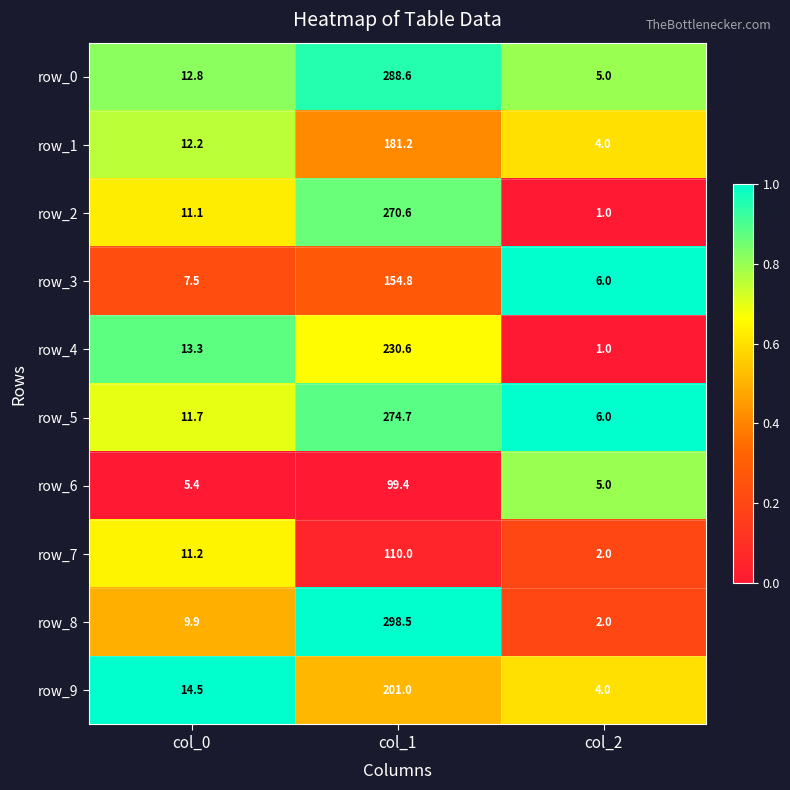

How many data points does each series have?

3